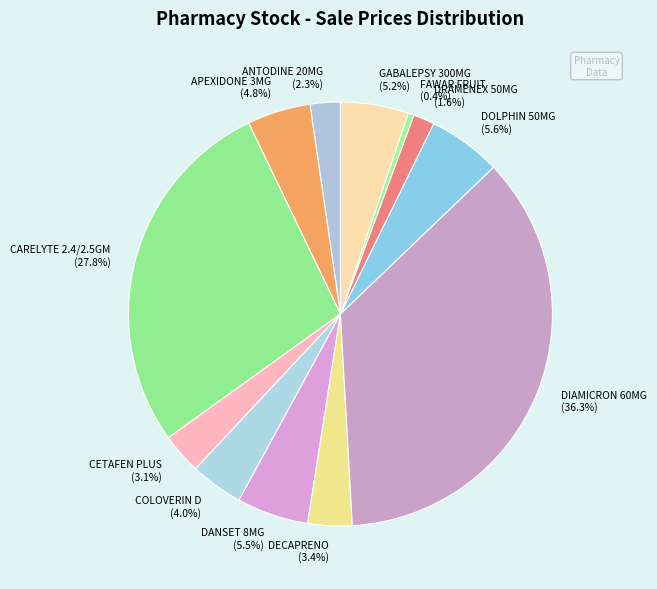

Does any single category account for the majority?

No